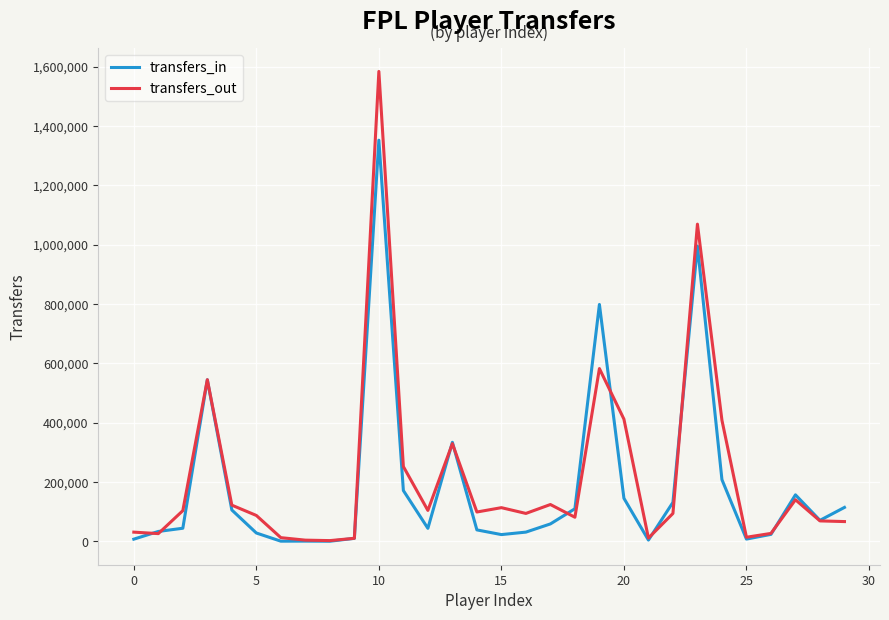

What is the difference between the second highest and minimum values in the transfers_in series?

994715